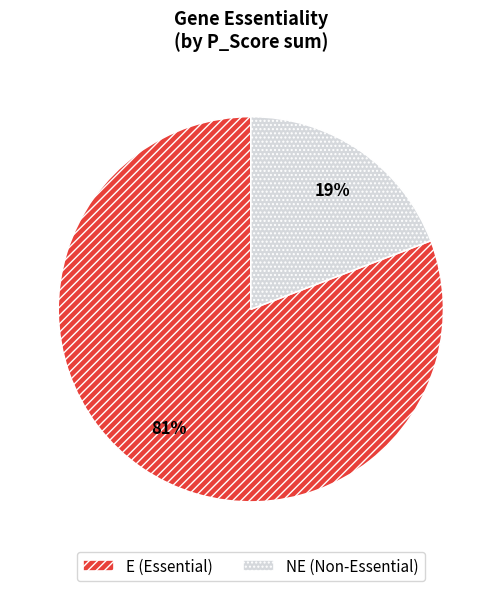

To the nearest percent, what percentage of the pie is NE?

19%